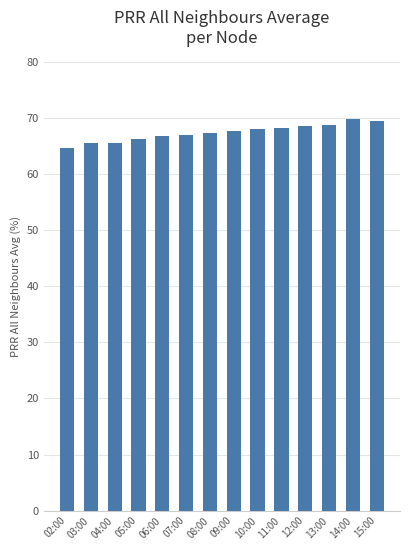

The chart shows a value of 92.2 at 04:00. True or false?

False